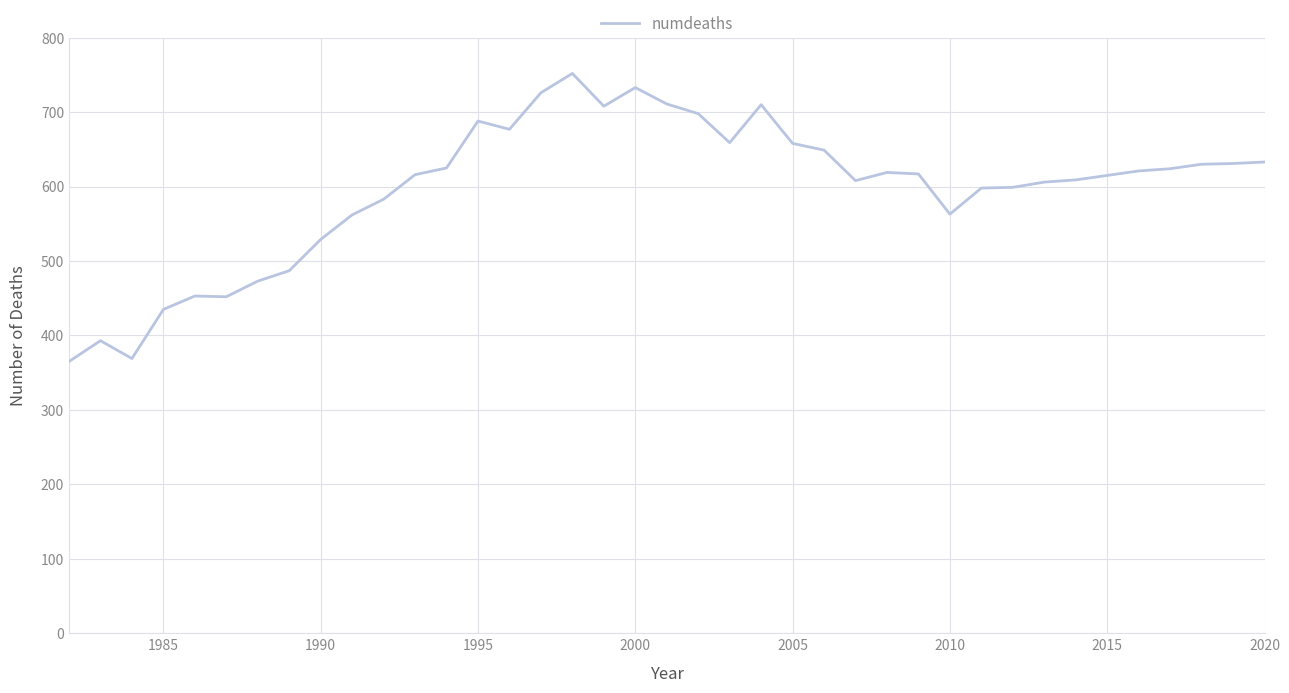

What is the greatest value displayed?

752